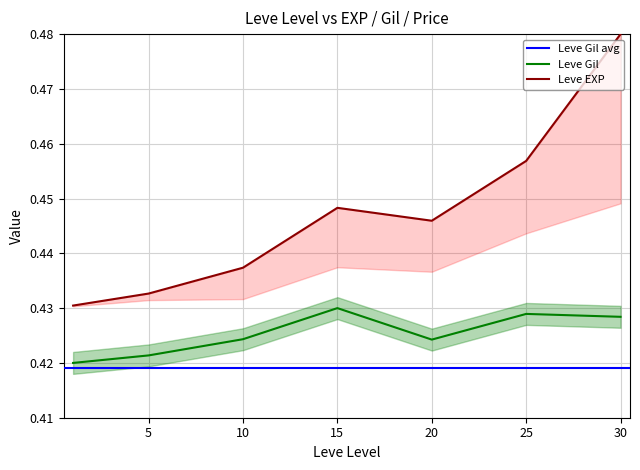

True or false: Leve EXP has a value of 0.8 at 15.

False